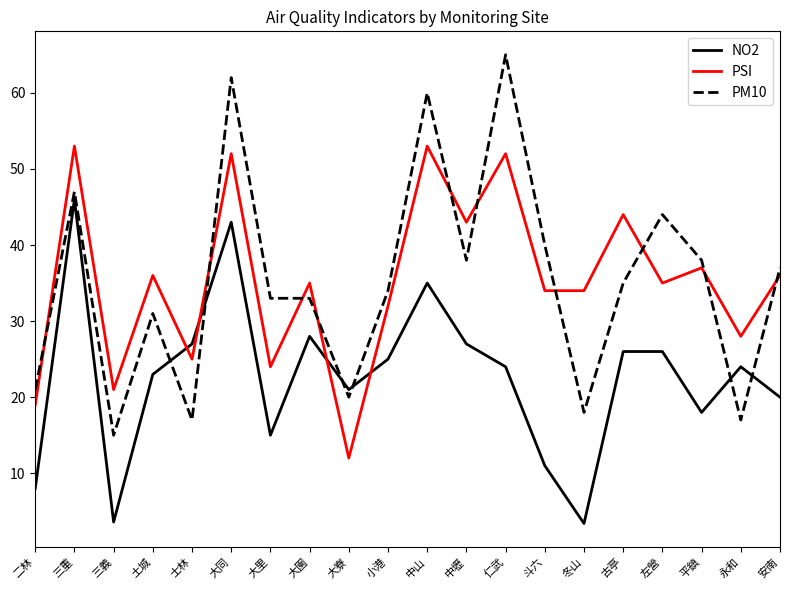

What is the difference between the PM10 values at 斗六 and 大園?

7.0